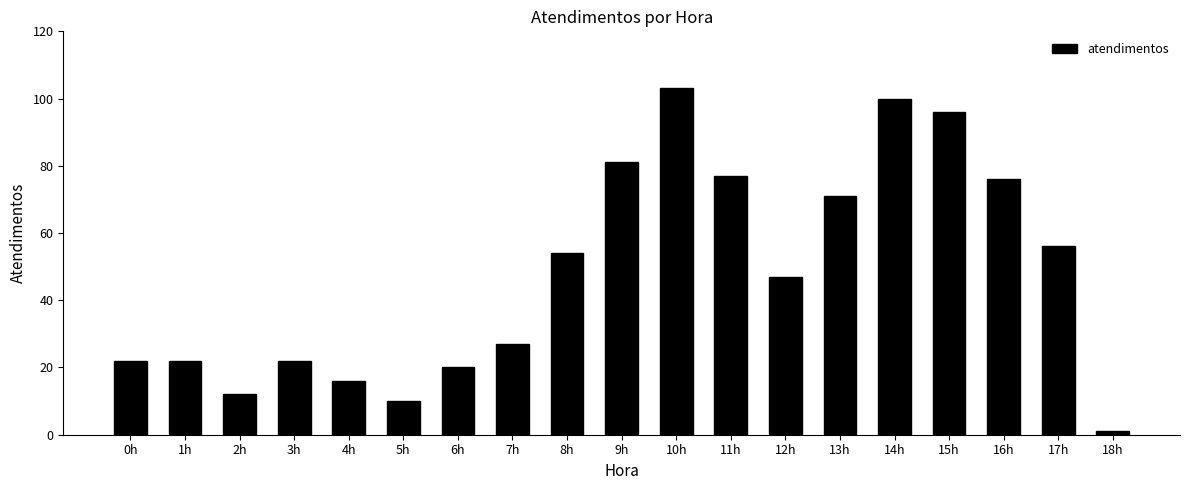

Which has a higher value, 13h or 7h?

13h